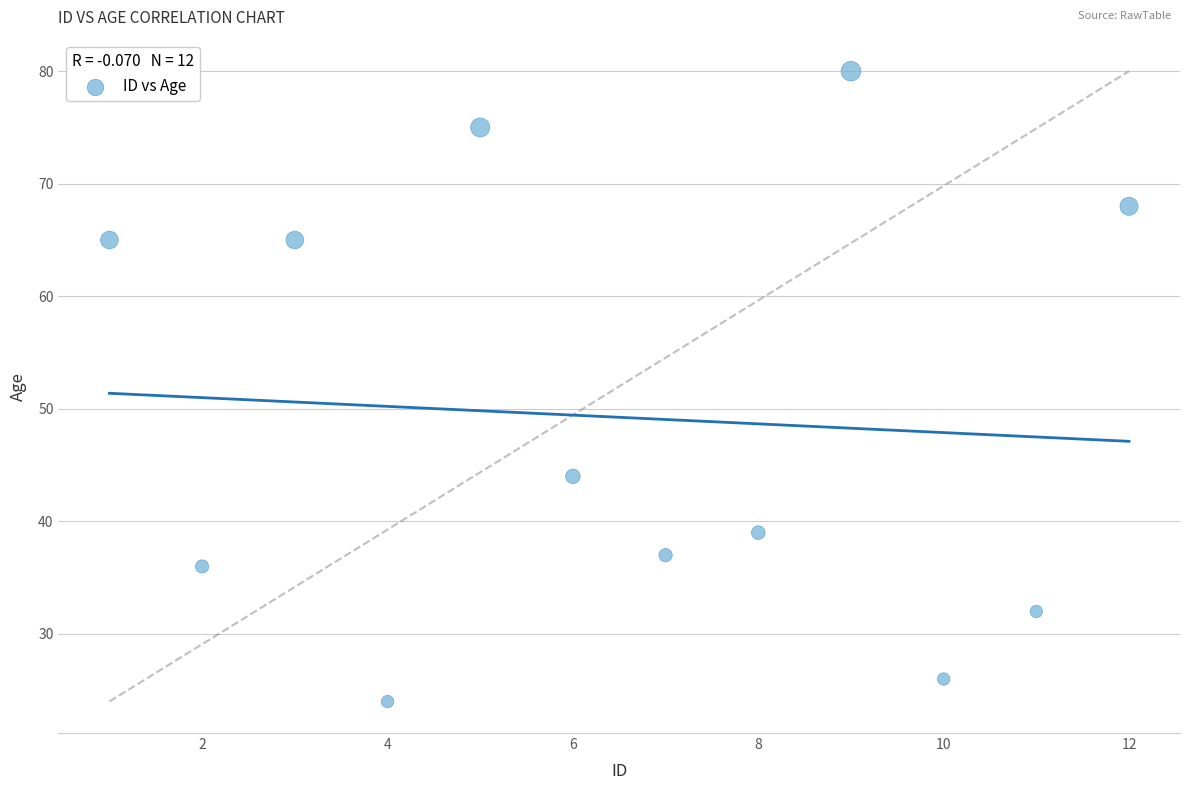

What Y value in the scatter plot is closest to 52?

44